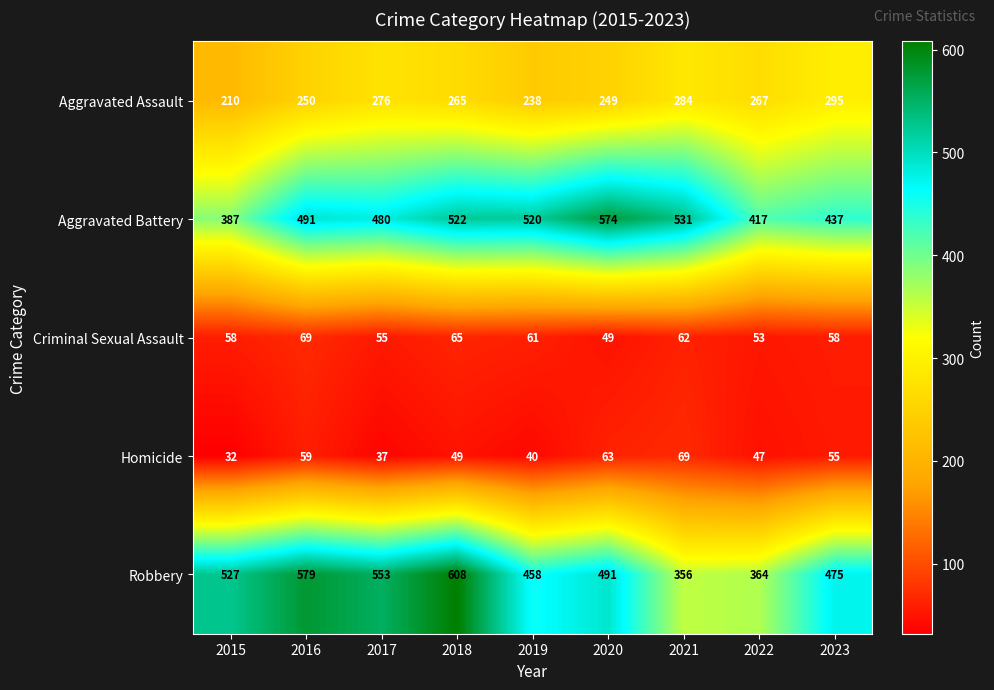

Which series has the largest range (max minus min)?

Robbery